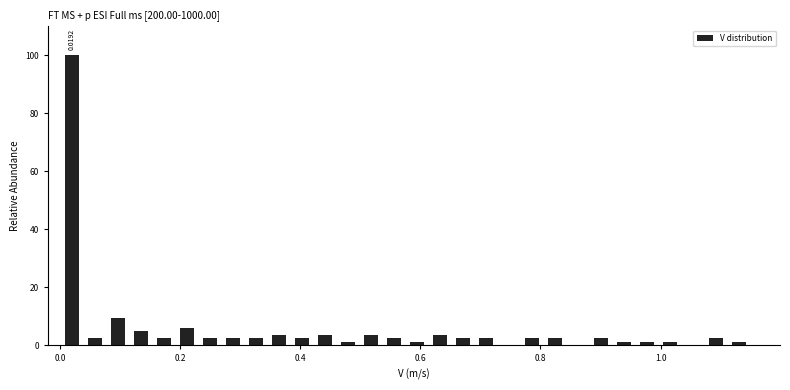

Read against the x-axis, roughly where is the centre of the tallest bar?

0.02